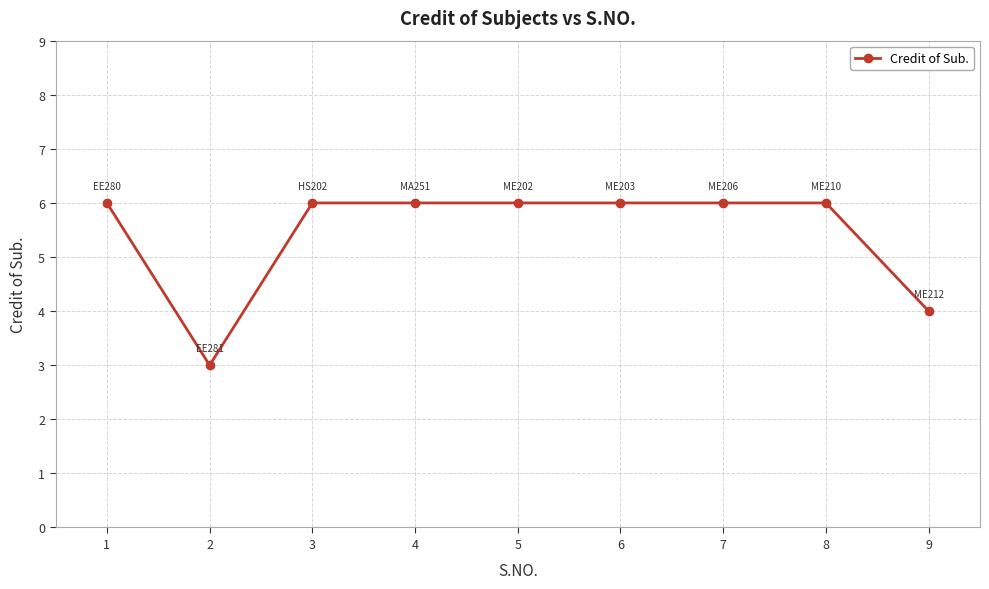

The chart shows a value of 6 at 7. True or false?

True